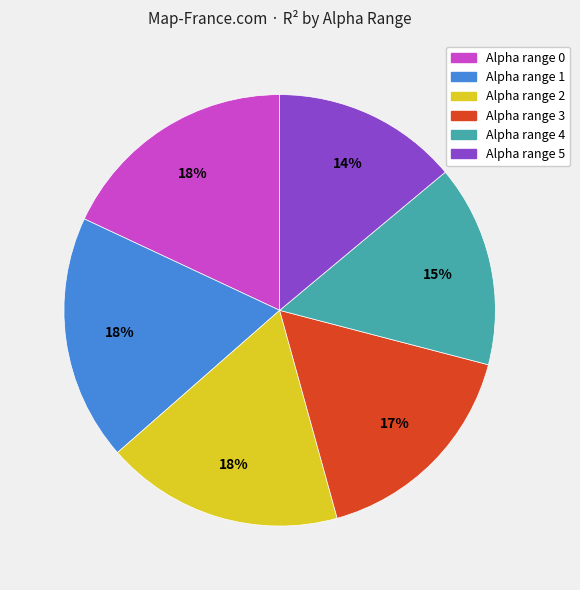

How many segments does this pie chart have?

6